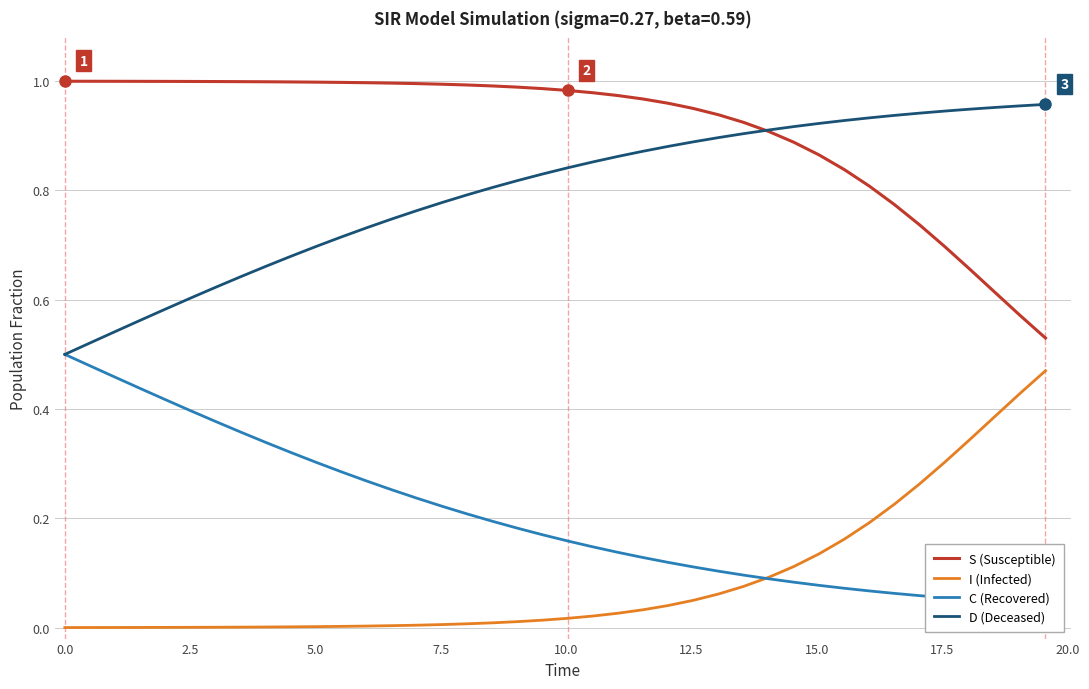

True or false: D (Deceased) and I (Infected) intersect in this chart.

False